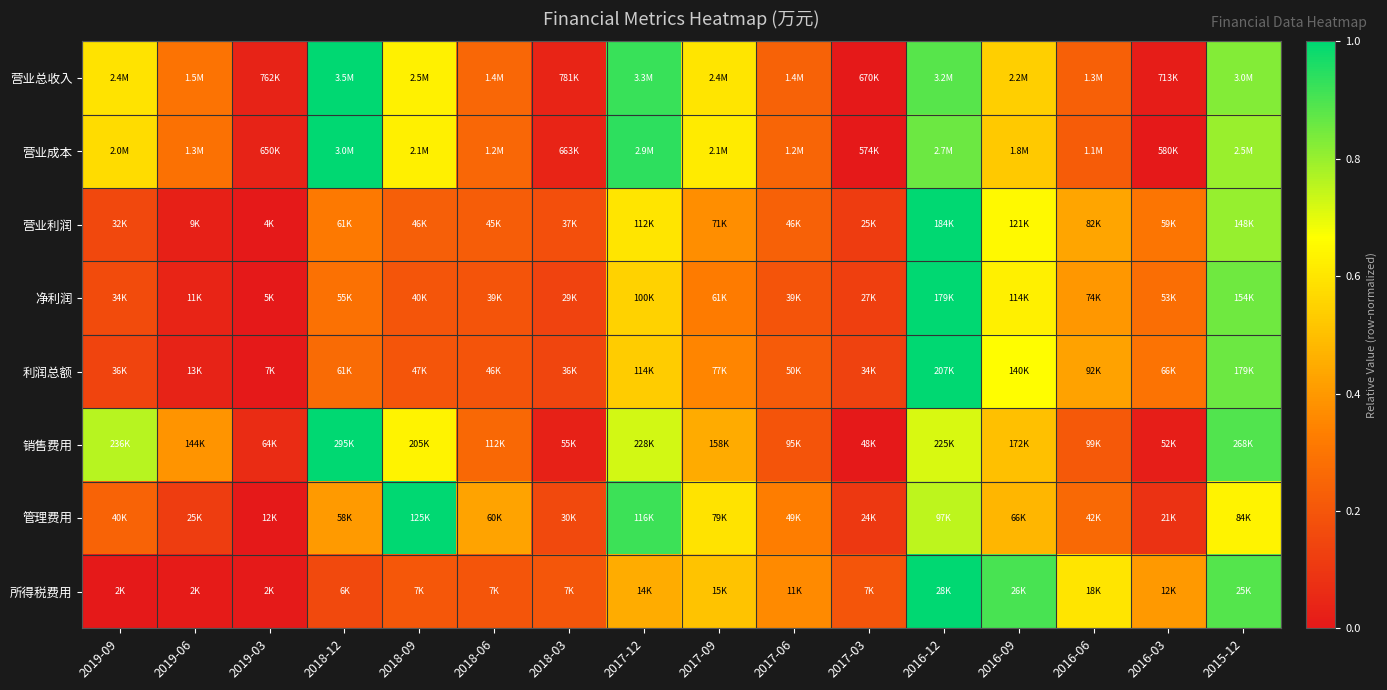

Which series has the largest total across all categories?

营业总收入